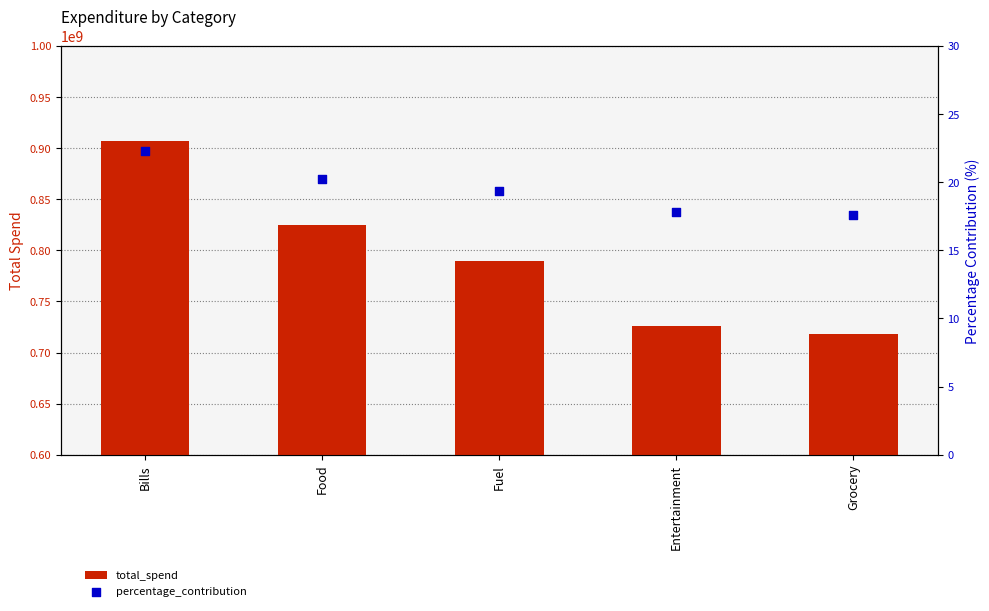

At which category is the sum across all series the highest?

Bills